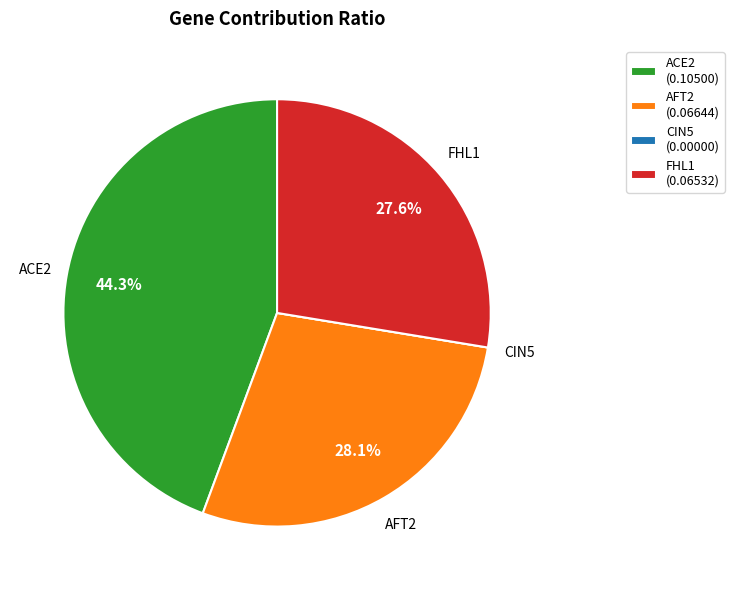

Combined, what portion of the pie is FHL1 and AFT2?

55.7%